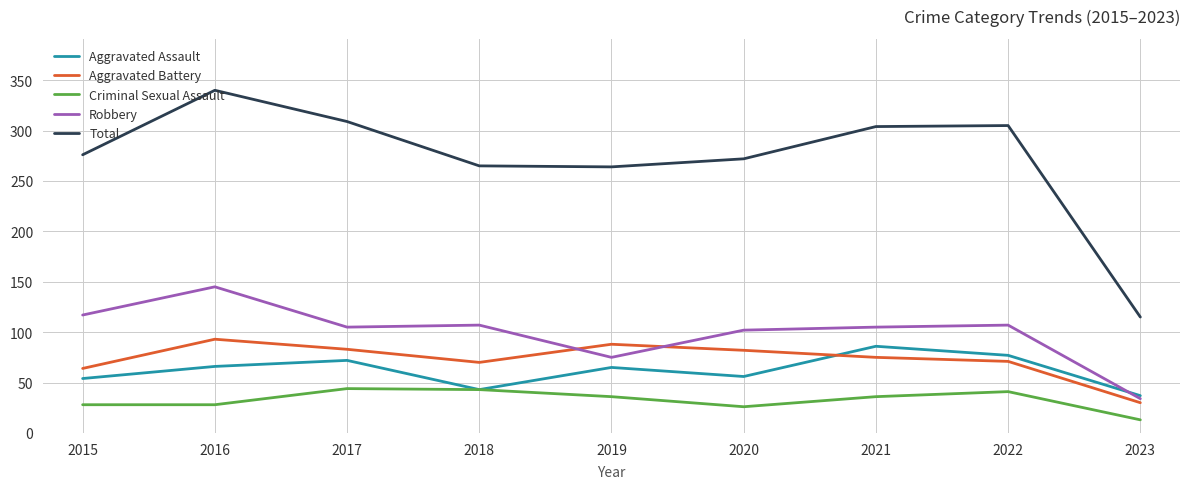

True or false: Robbery and Criminal Sexual Assault cross at least once.

False